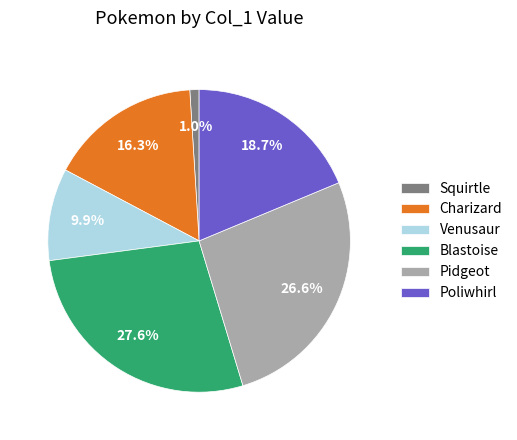

What percentage is the Blastoise slice, to the nearest percent?

28%